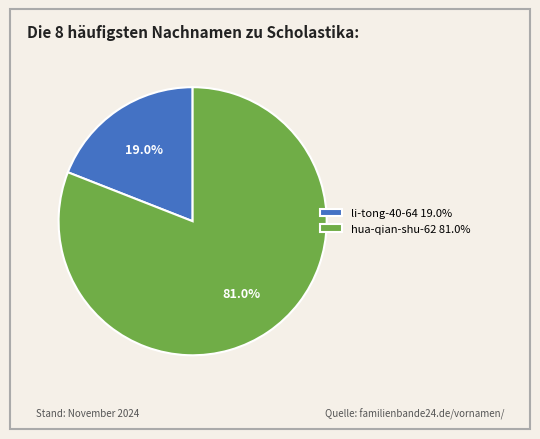

To the nearest percent, what percentage of the pie is hua-qian-shu-62?

81%